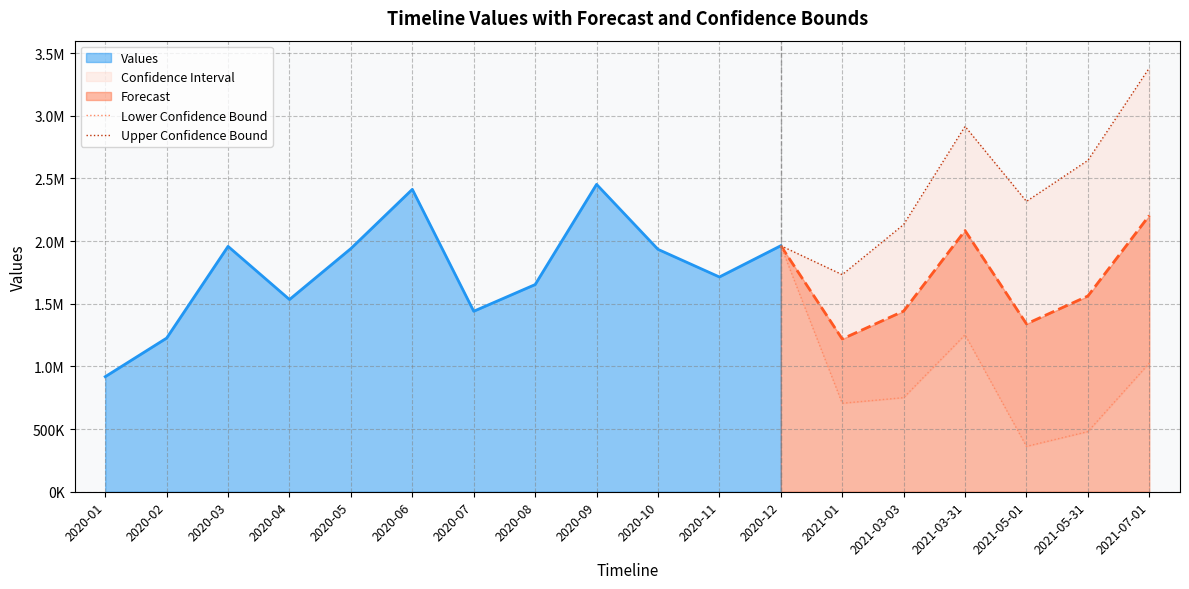

Which series has the widest spread of values?

Upper Confidence Bound